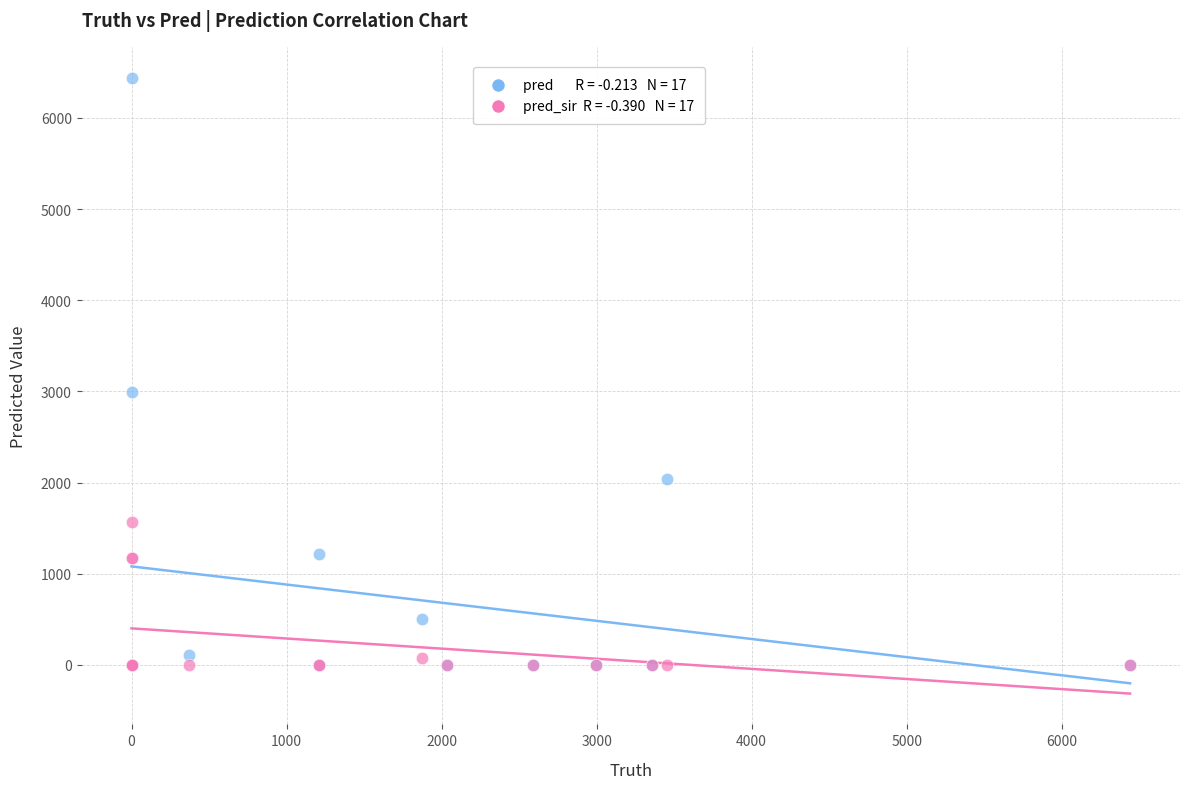

Across all series, what Y value is closest to 3220?

2993